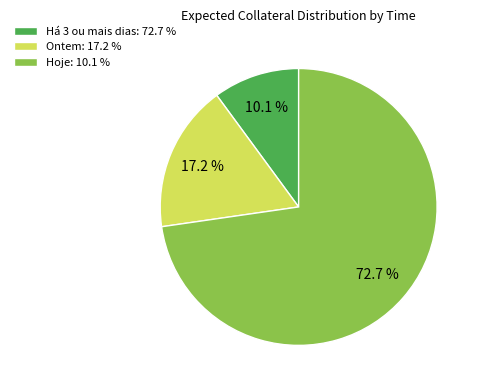

Count the number of slices in the pie.

3